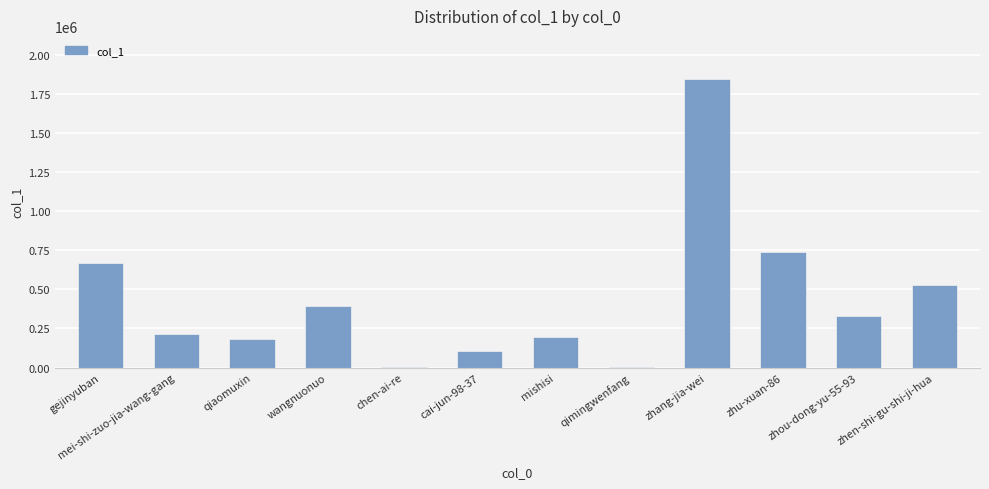

Which label corresponds to the largest value in the chart?

zhang-jia-wei